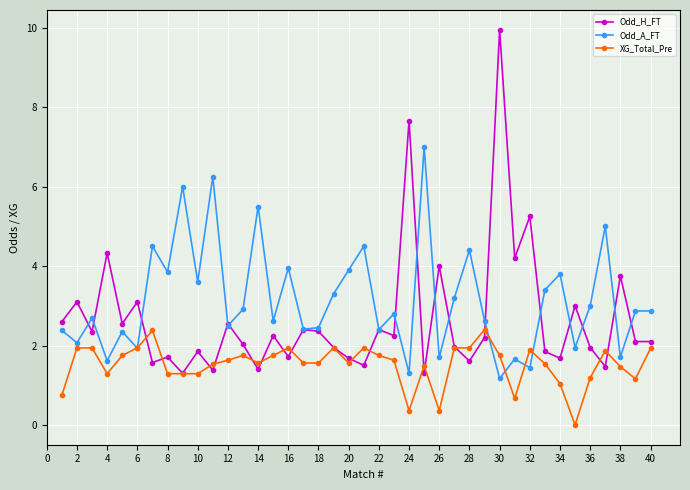

Which series has the widest spread of values?

Odd_H_FT